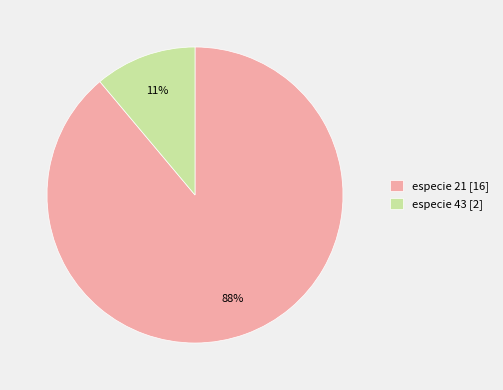

True or false: especie 43 accounts for 11% of the total.

True